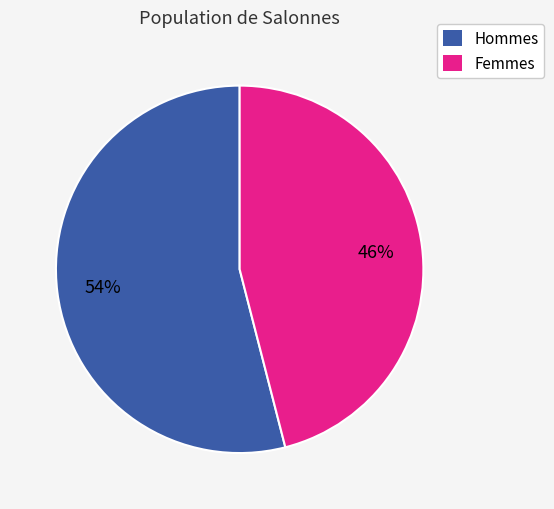

Is there any slice that represents more than half of the pie?

Yes